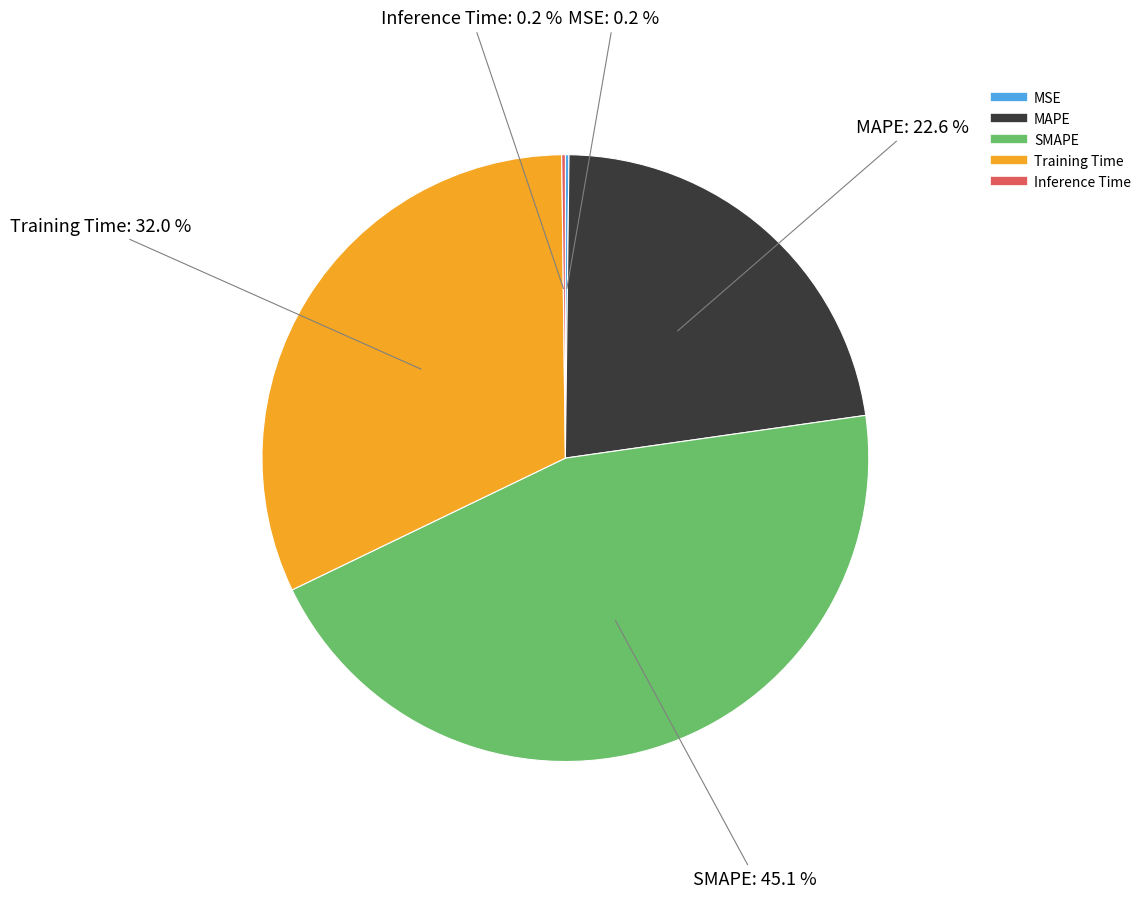

To the nearest percent, what portion does SMAPE represent?

45%